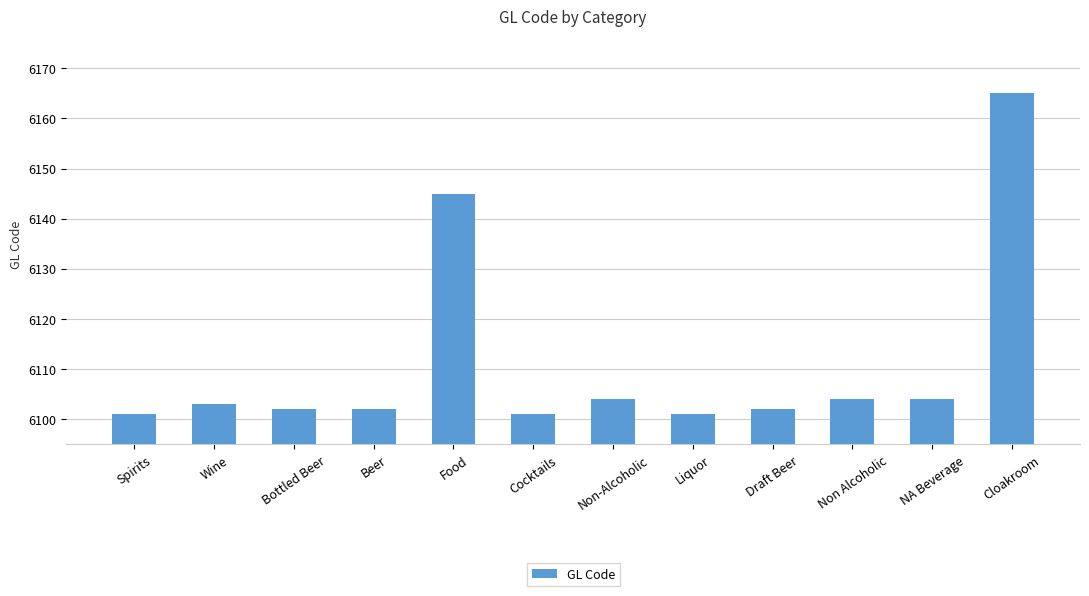

True or false: the data shows 6102 at Bottled Beer.

True